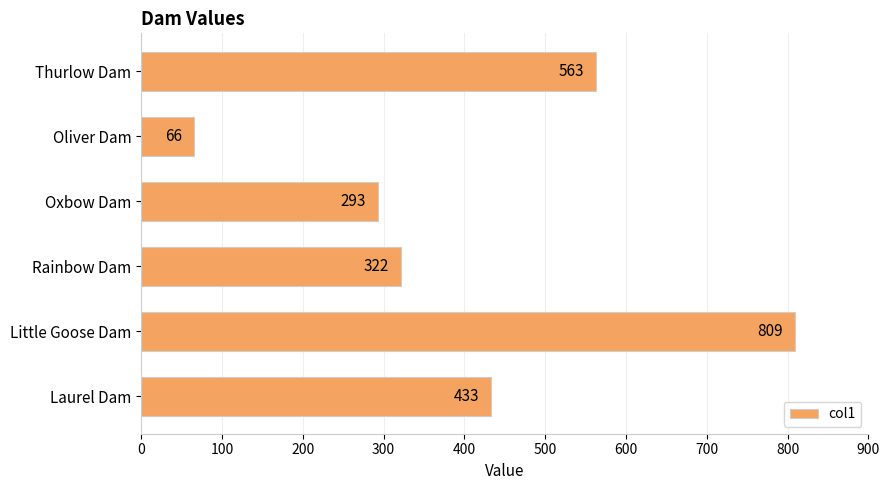

Does the chart contain stacked bars?

No